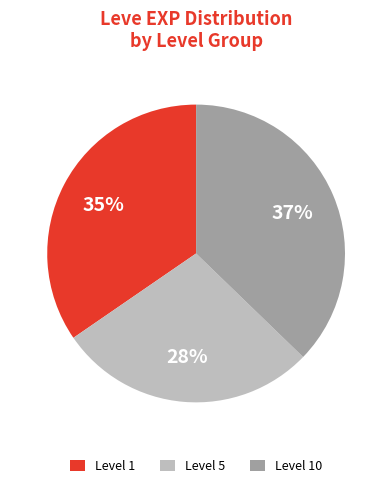

To the nearest percent, what is the difference between the largest and smallest slice percentages?

9%